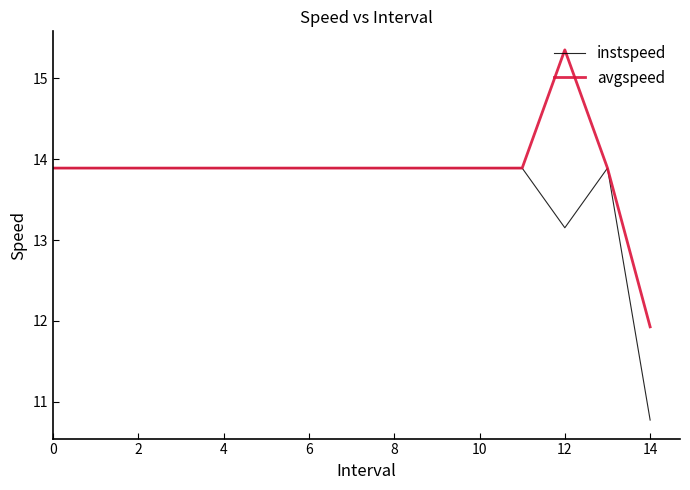

Which series has the largest range (max minus min)?

avgspeed